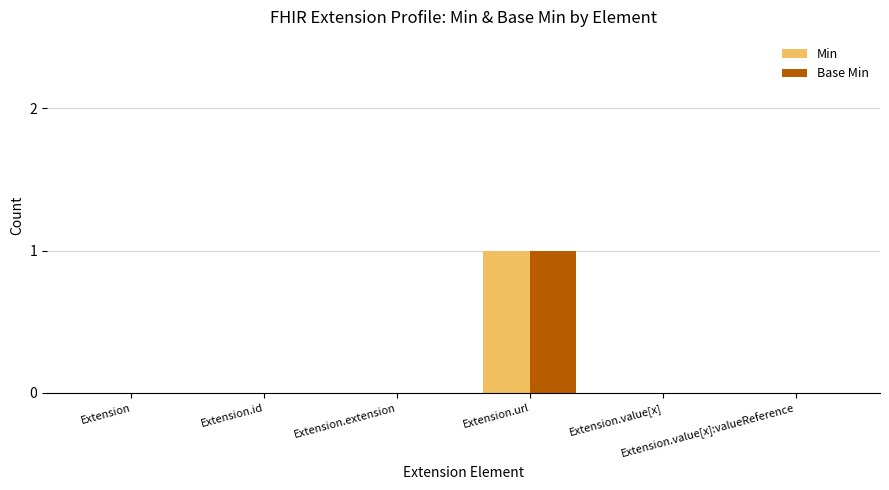

What are all the series names shown in the legend?

Min, Base Min